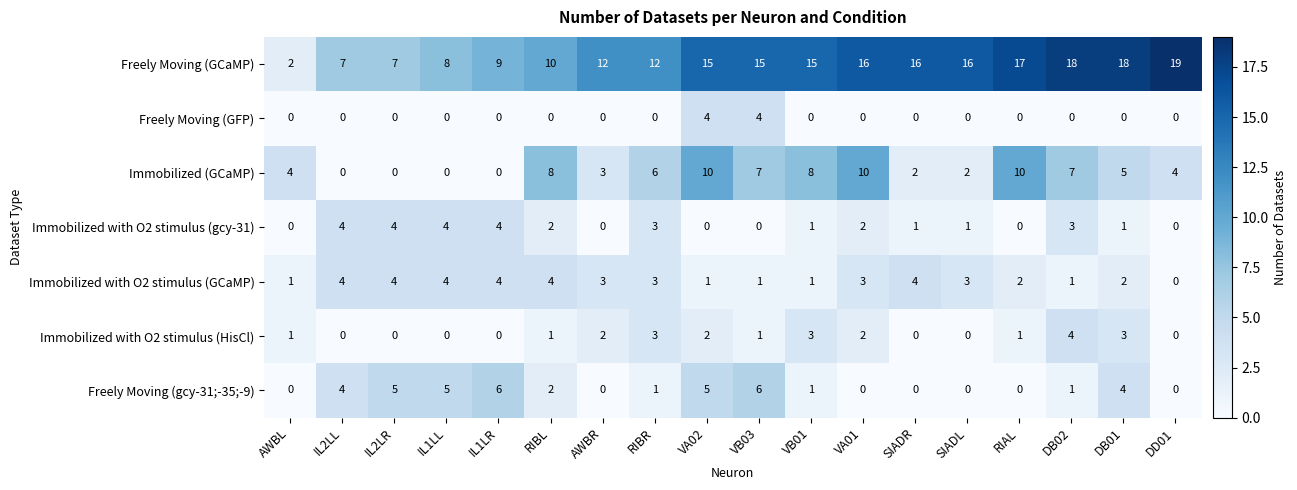

True or false: Freely Moving (GFP) has a value of 0 at RIBR.

True